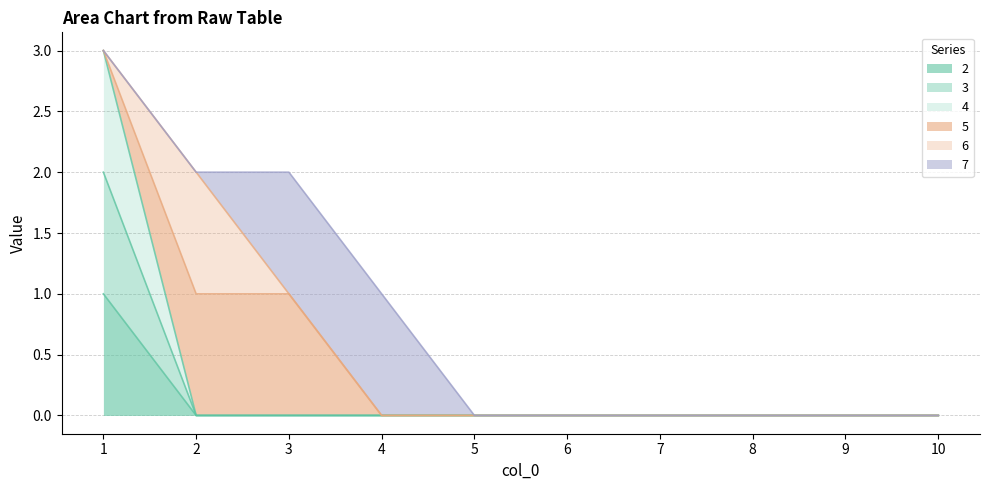

How many lines are shown in the chart?

6